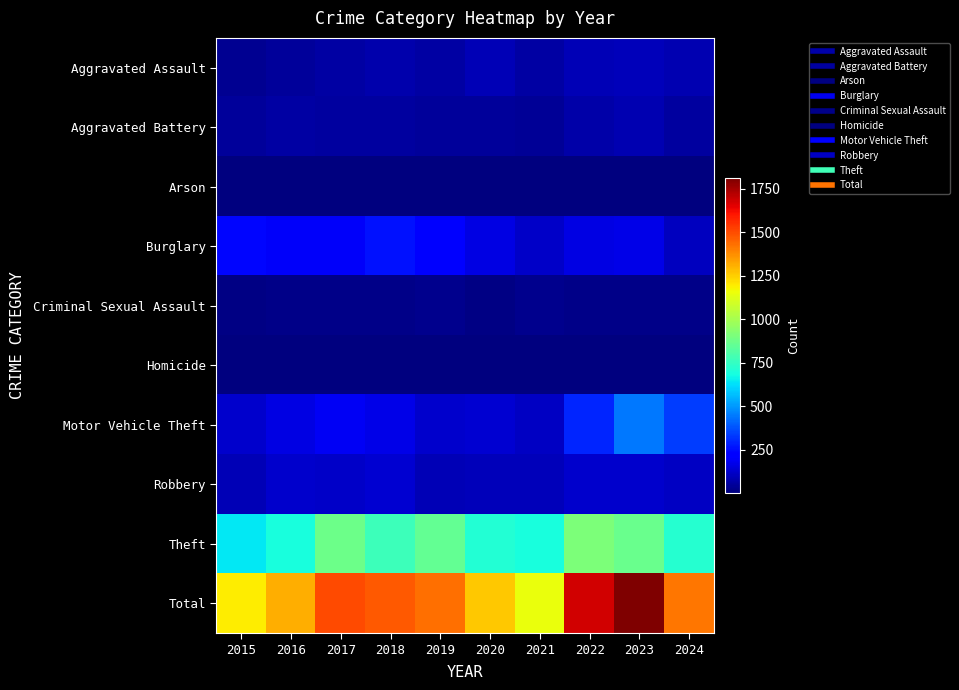

Reading left to right, what are all the values shown in this chart?

Aggravated Assault: 2015=31	2016=50	2017=59	2018=72	2019=61	2020=87	2021=58	2022=89	2023=93	2024=79
Aggravated Battery: 2015=50	2016=60	2017=54	2018=52	2019=45	2020=48	2021=43	2022=66	2023=83	2024=52
Arson: 2015=3	2016=3	2017=1	2018=6	2019=5	2020=4	2021=6	2022=7	2023=6	2024=4
Burglary: 2015=236	2016=194	2017=192	2018=257	2019=221	2020=163	2021=117	2022=163	2023=168	2024=100
Criminal Sexual Assault: 2015=13	2016=20	2017=19	2018=20	2019=29	2020=12	2021=24	2022=18	2023=20	2024=16
Homicide: 2015=4	2016=8	2017=2	2018=5	2019=3	2020=6	2021=2	2022=6	2023=4	2024=4
Motor Vehicle Theft: 2015=125	2016=163	2017=191	2018=164	2019=125	2020=134	2021=113	2022=291	2023=444	2024=340
Robbery: 2015=87	2016=123	2017=115	2018=130	2019=89	2020=94	2021=95	2022=125	2023=128	2024=110
Theft: 2015=641	2016=689	2017=873	2018=767	2019=855	2020=713	2021=691	2022=912	2023=864	2024=715
Total: 2015=1190	2016=1310	2017=1506	2018=1473	2019=1433	2020=1261	2021=1149	2022=1677	2023=1810	2024=1420